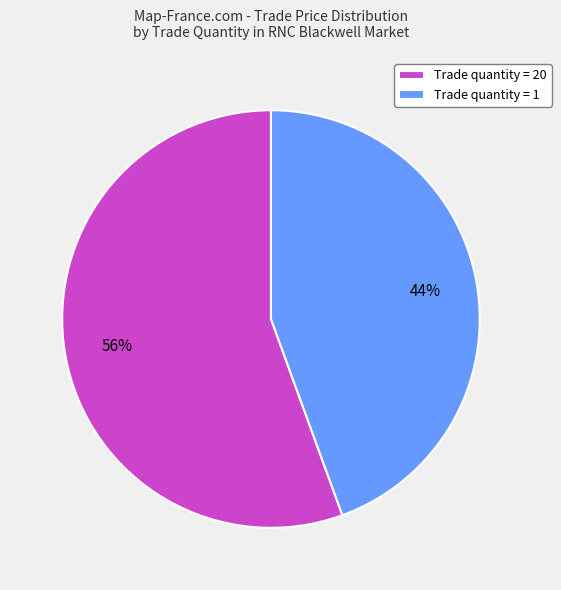

Which slice is the largest?

Trade quantity = 20